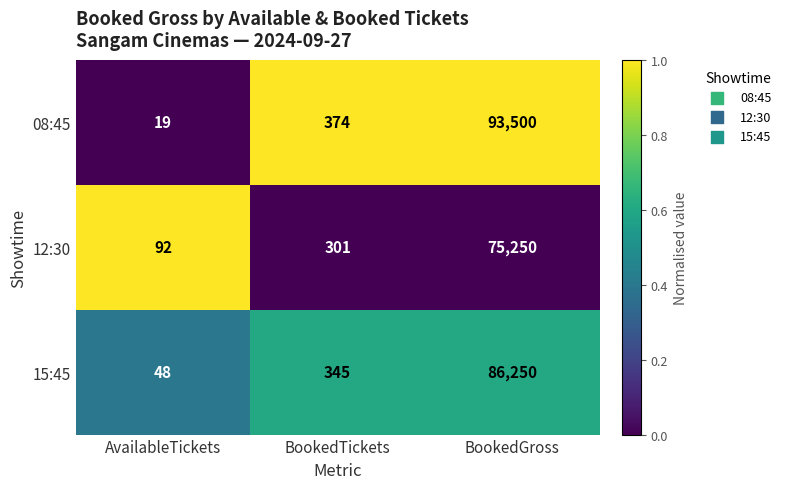

What is the sum of the 08:45 values at BookedGross and BookedTickets?

93874